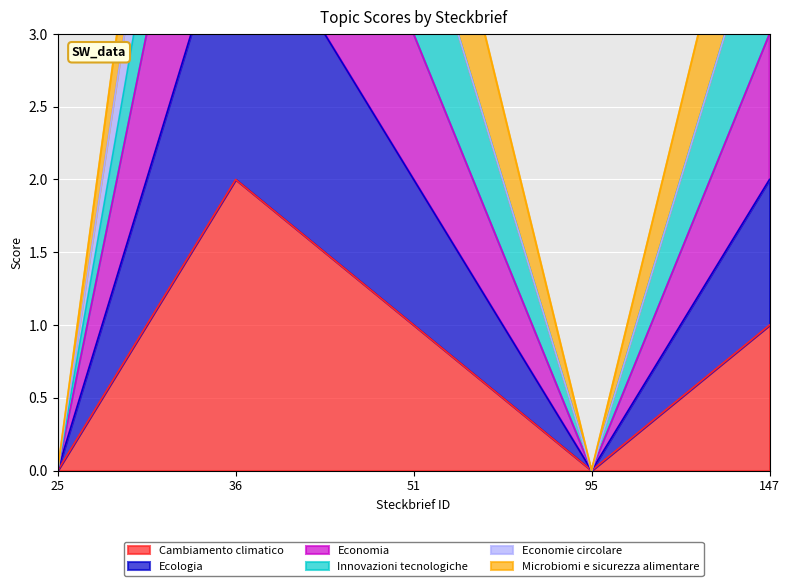

What is the greatest value displayed?

6